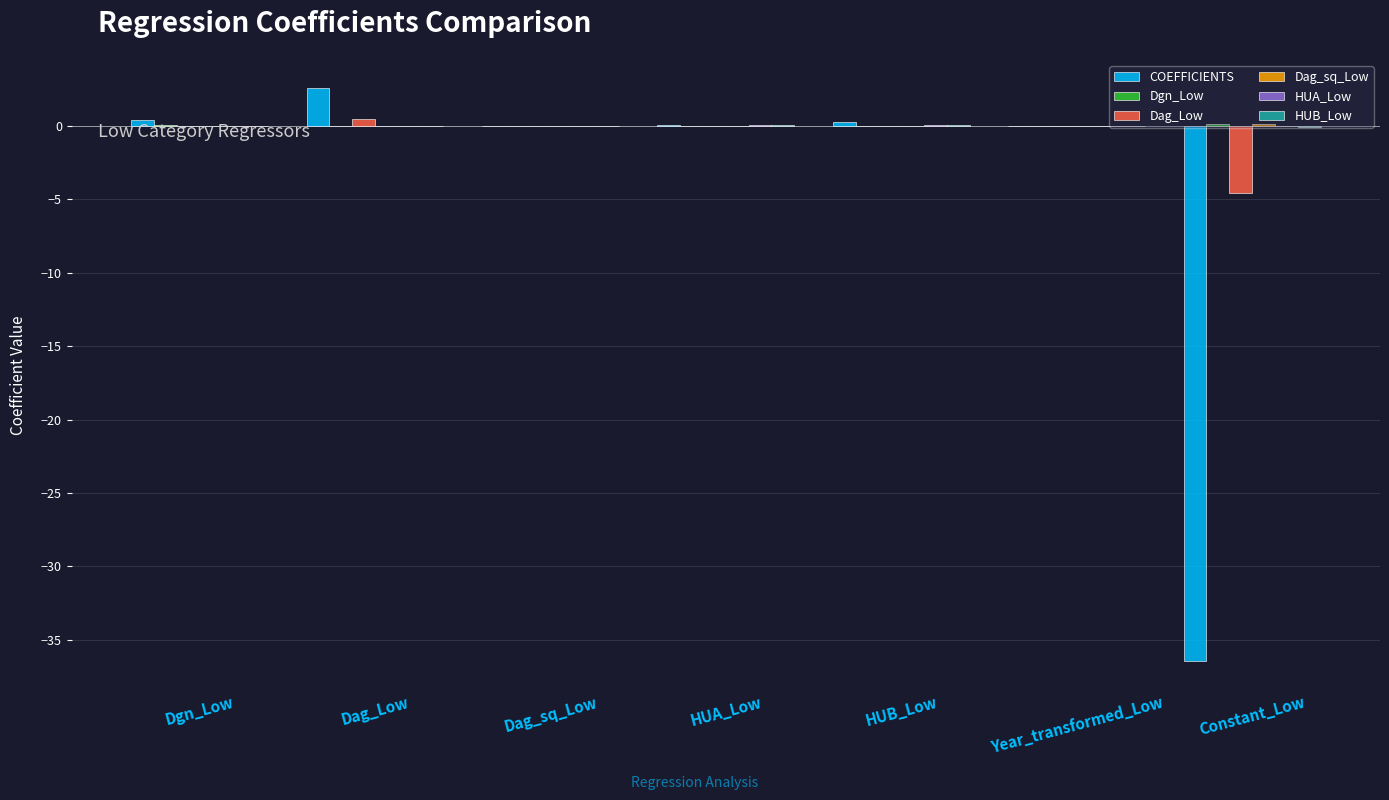

What is the maximum value shown in the chart?

2.5